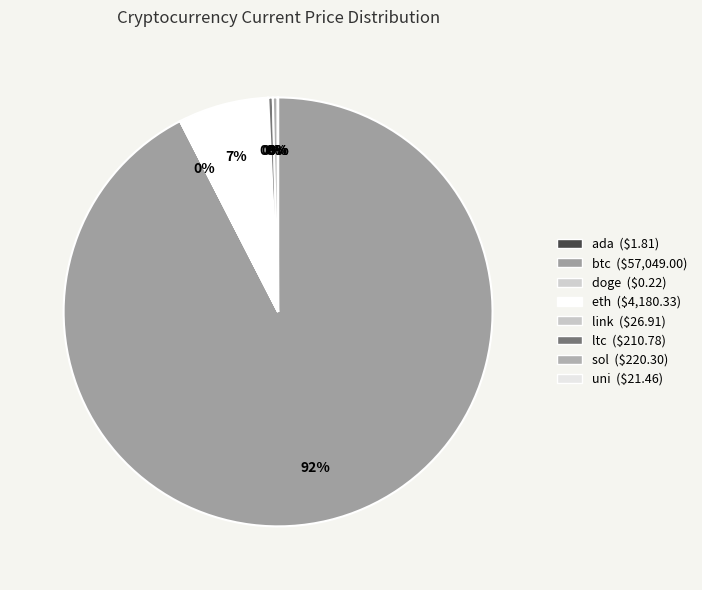

Which category has the smallest portion of the pie?

doge